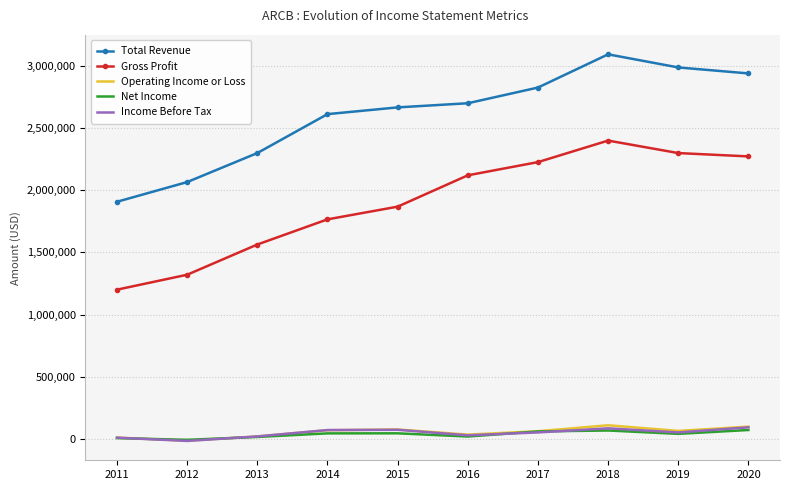

Between 2013 and 2016, which series saw the biggest shift?

Gross Profit